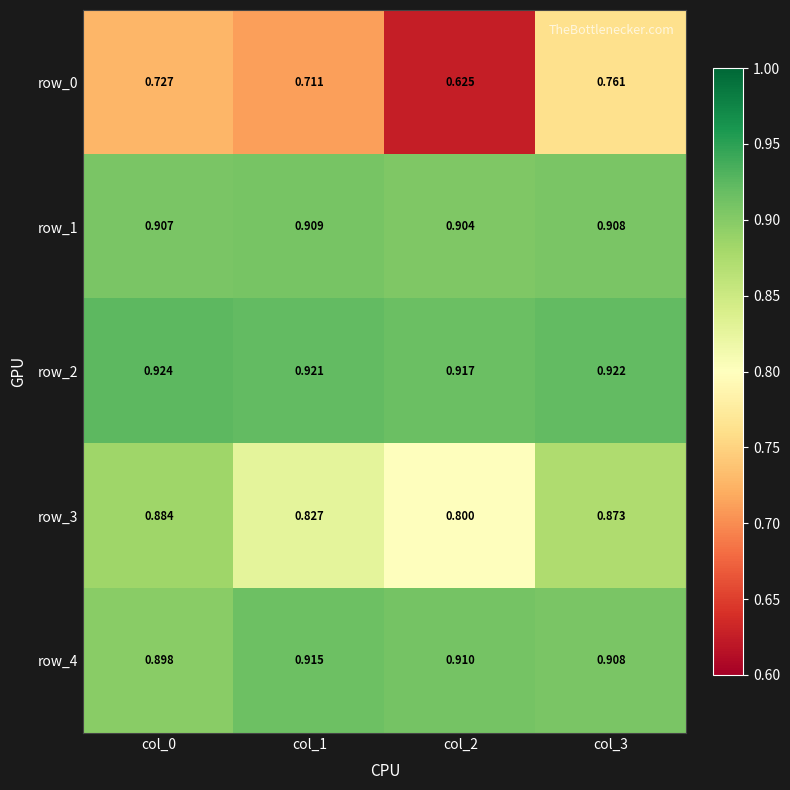

At which category is the sum across all series the highest?

col_3